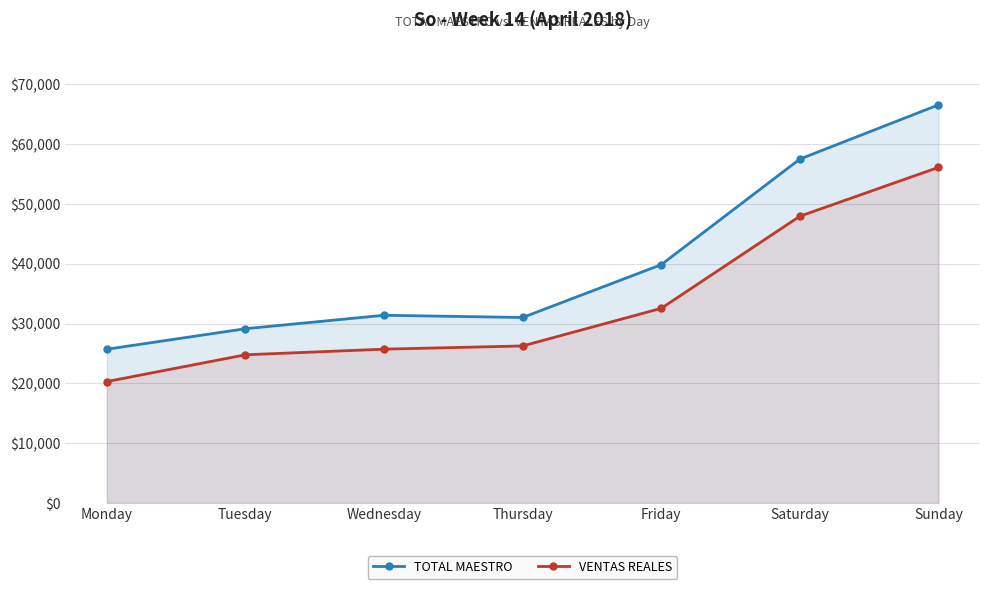

What is the difference between the second highest and minimum values in the TOTAL MAESTRO series?

31809.1